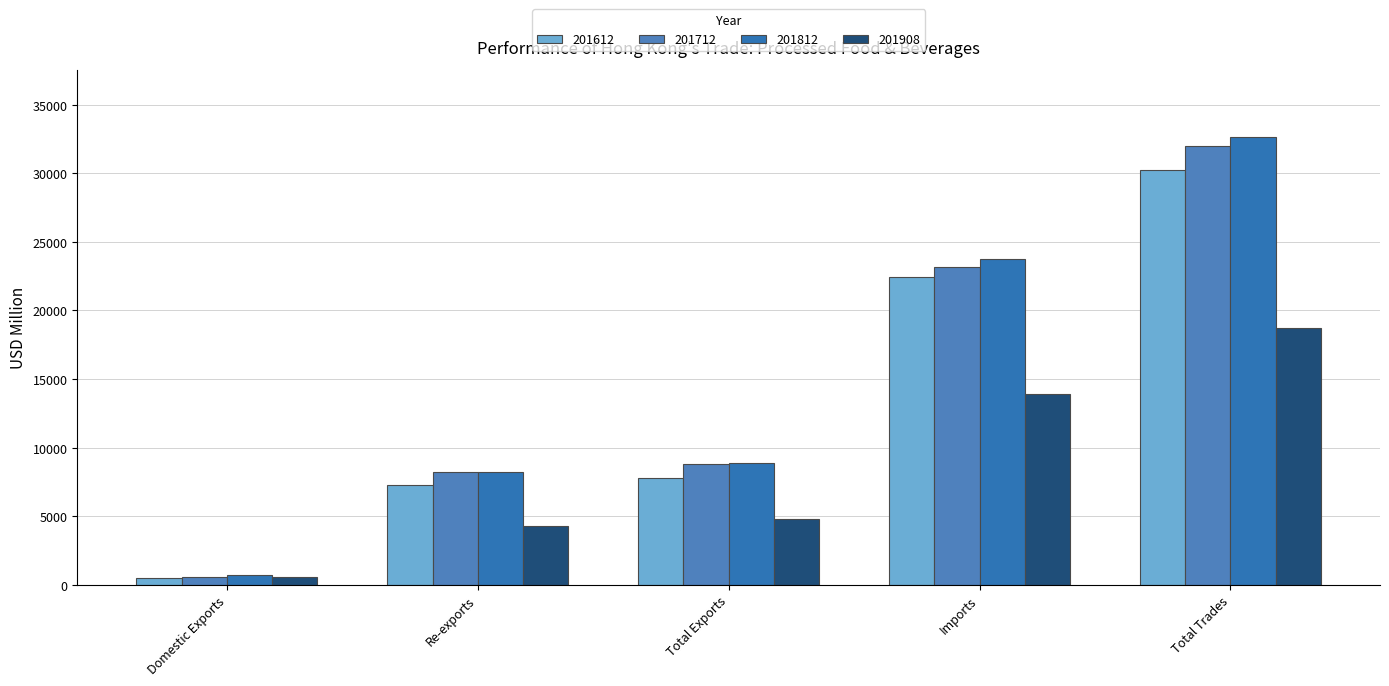

The 201712 series shows 8818.1 at Total Exports. True or false?

True